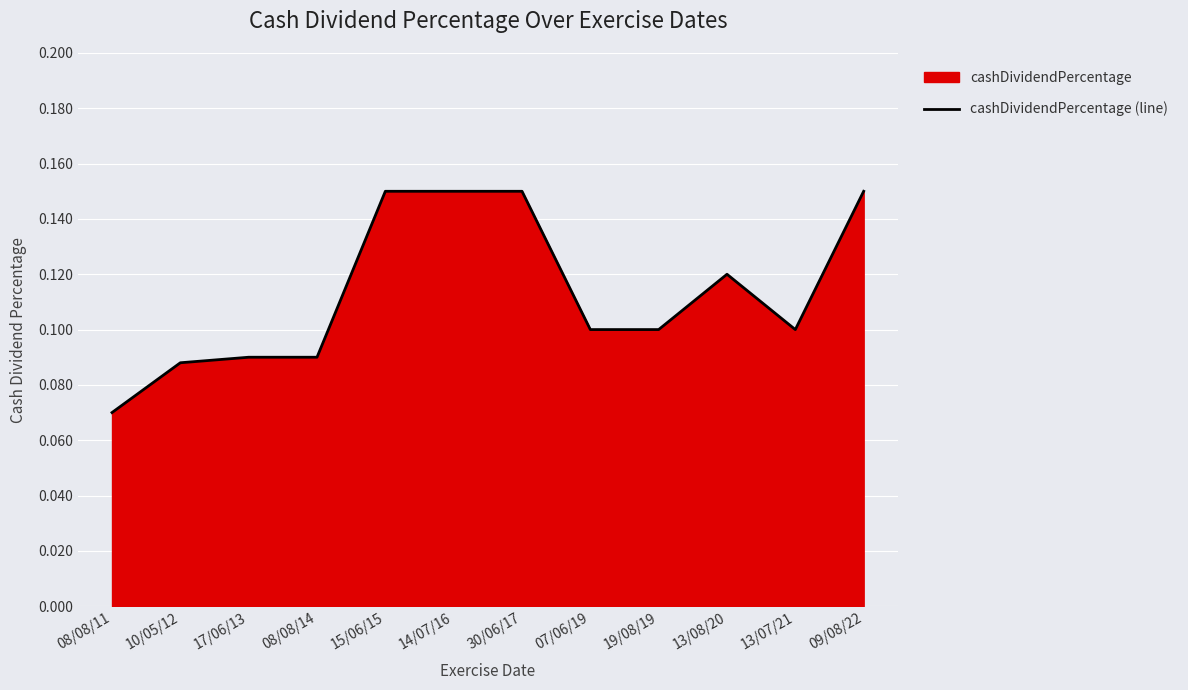

The chart shows a value of 0.2 at 09/08/22. True or false?

False